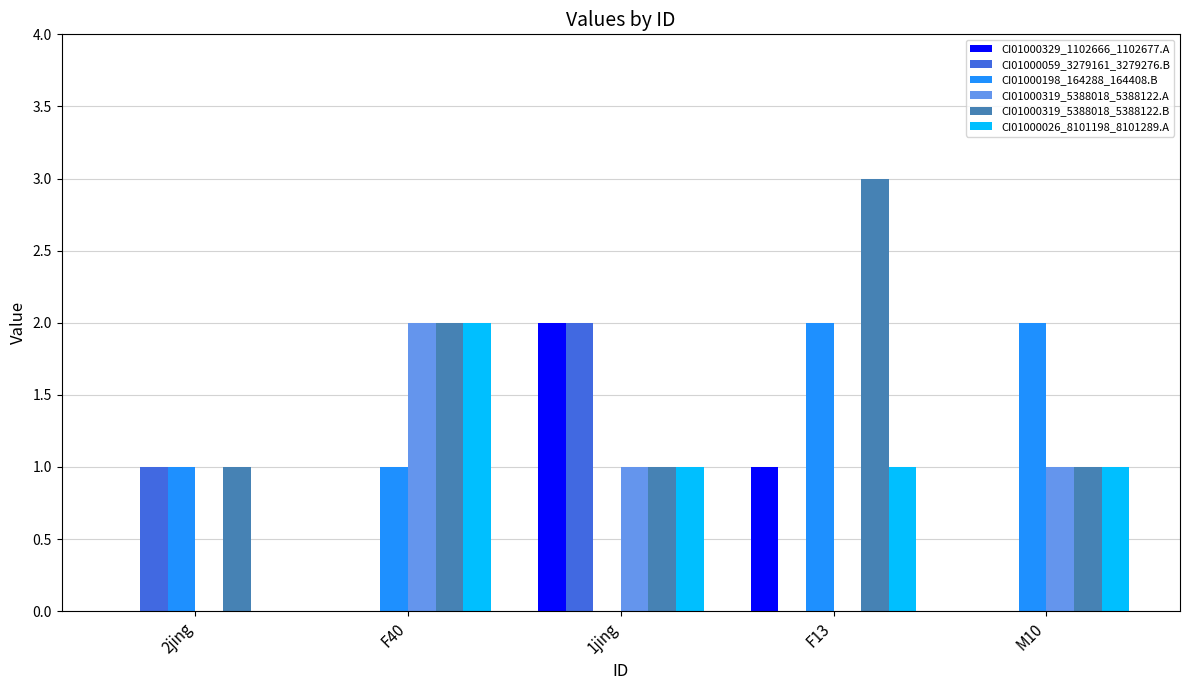

Which series has the largest total across all categories?

CI01000319_5388018_5388122.B